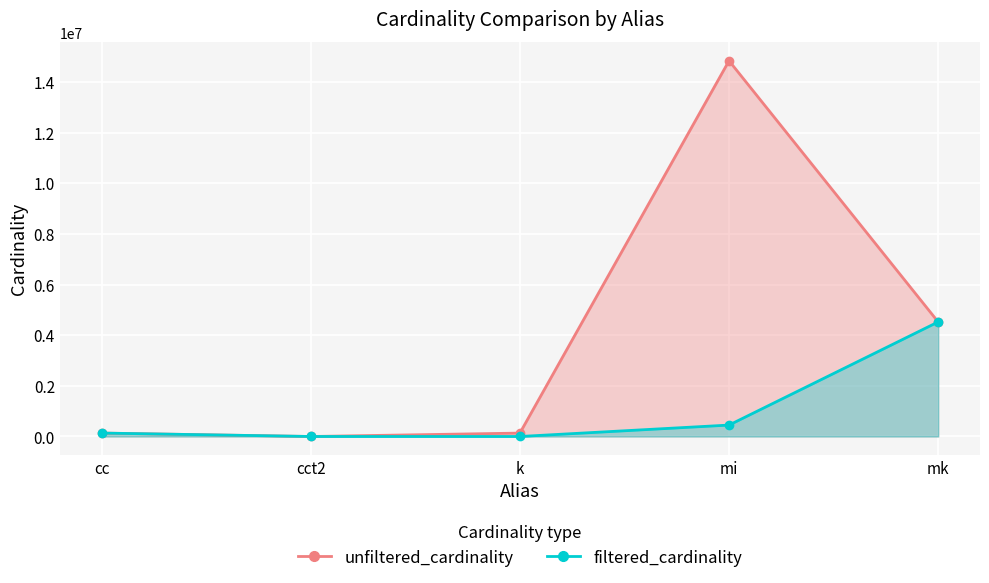

At which category is the sum across all series the highest?

mi